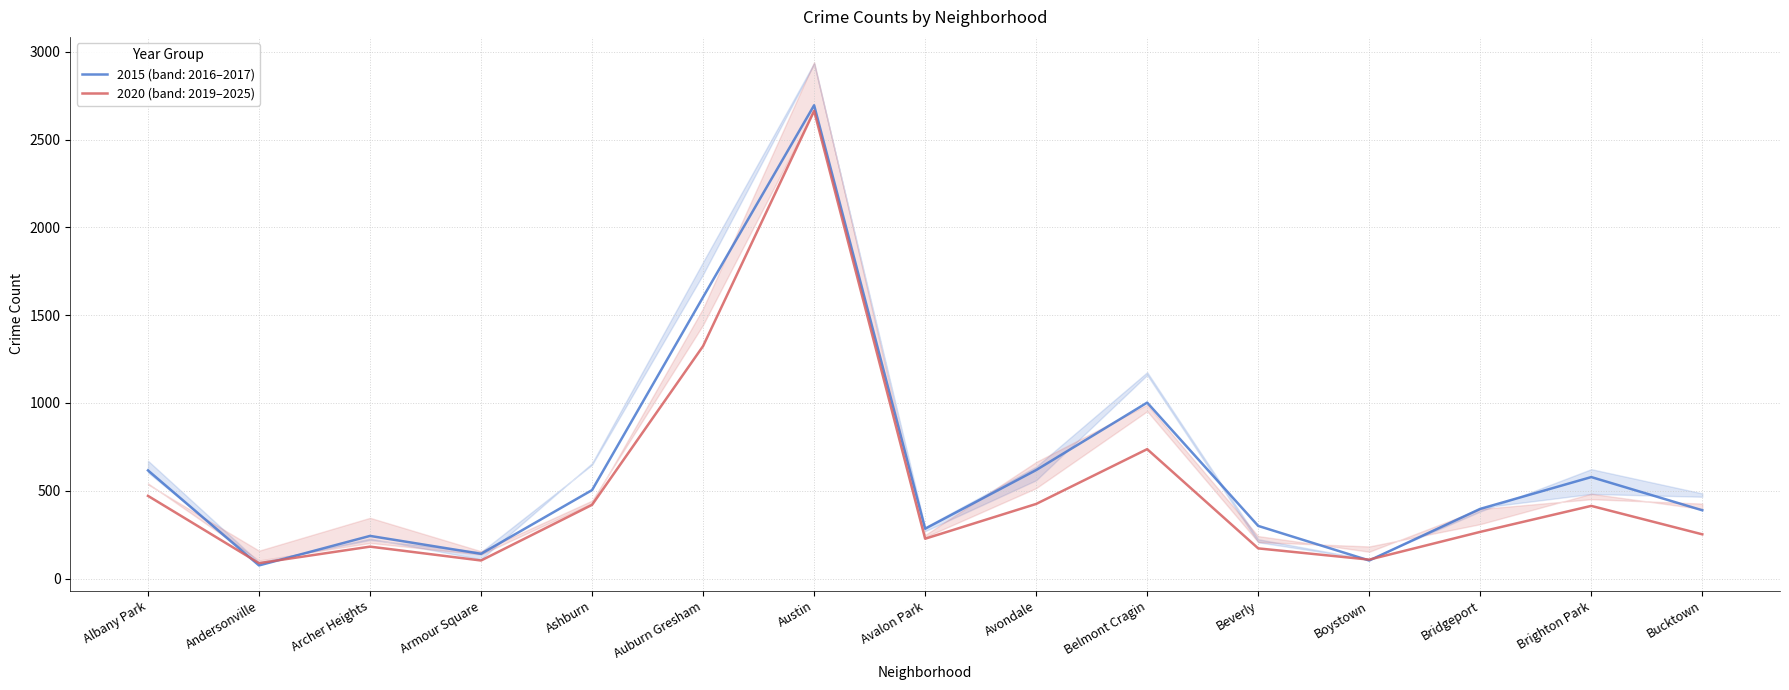

Where is the first local minimum for 2025?

Andersonville